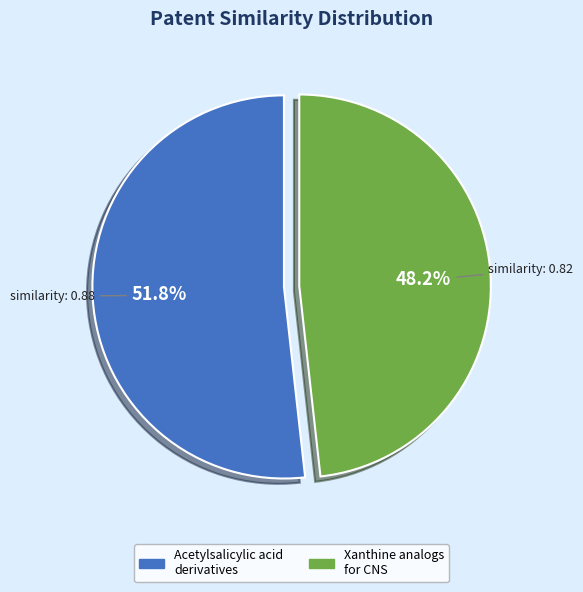

How many slices are in this pie chart?

2